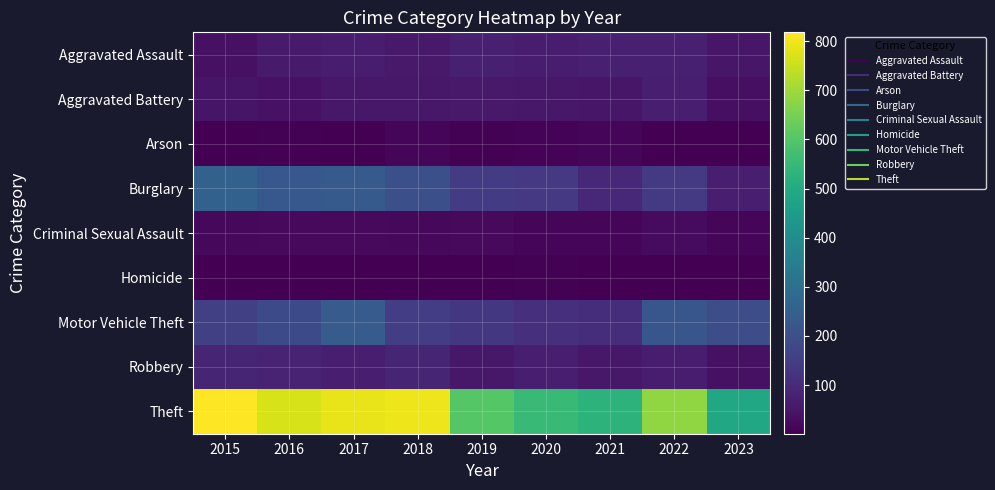

What is the smallest value displayed?

1